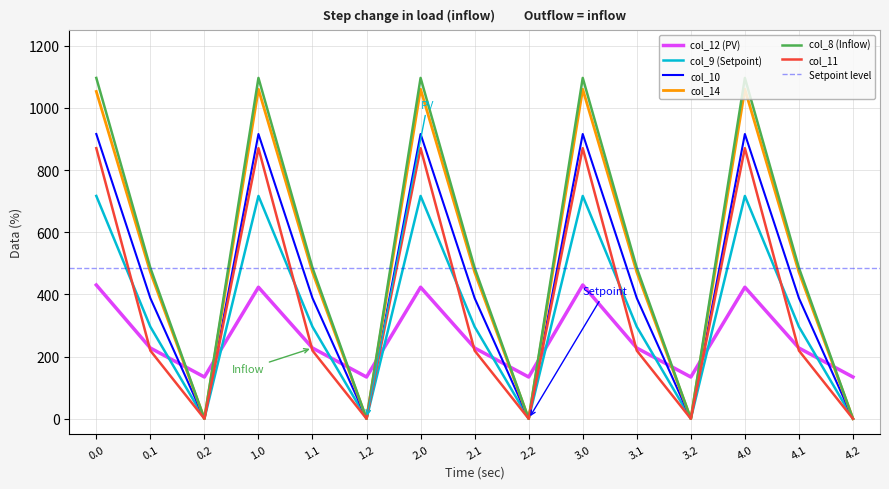

Between 3.2 and 4.0, which is larger?

4.0